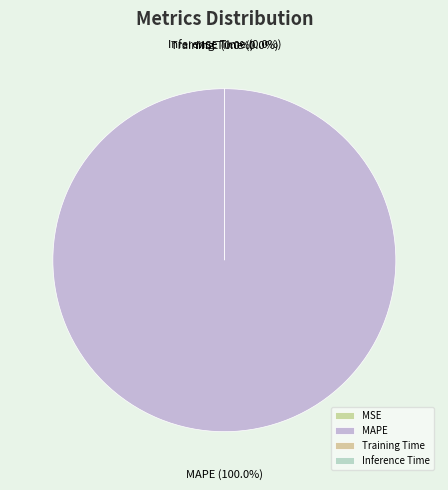

The Inference Time slice represents 0% of the pie. True or false?

True